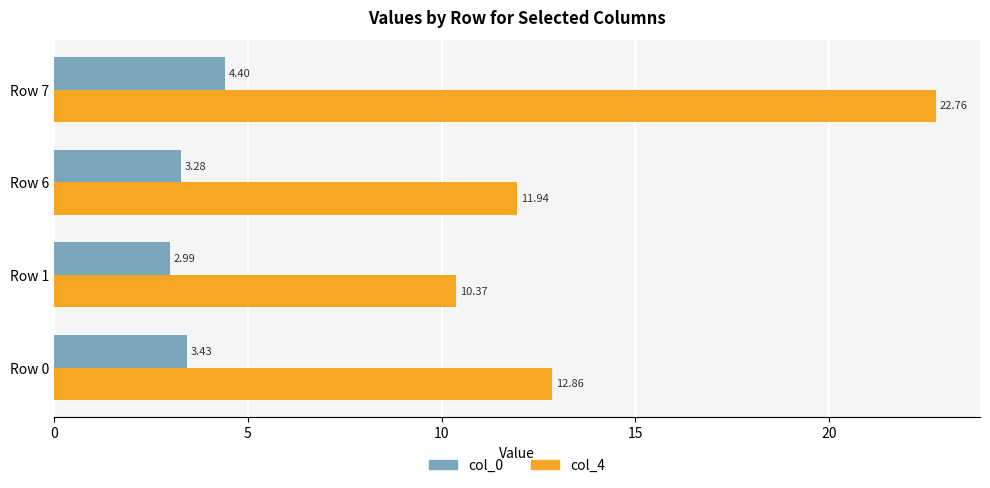

Which label corresponds to the smallest value in the chart?

Row 1